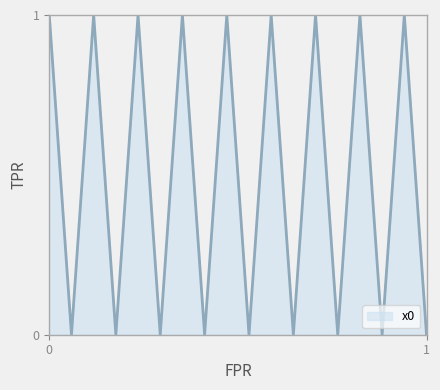

How many lines are shown in the chart?

1